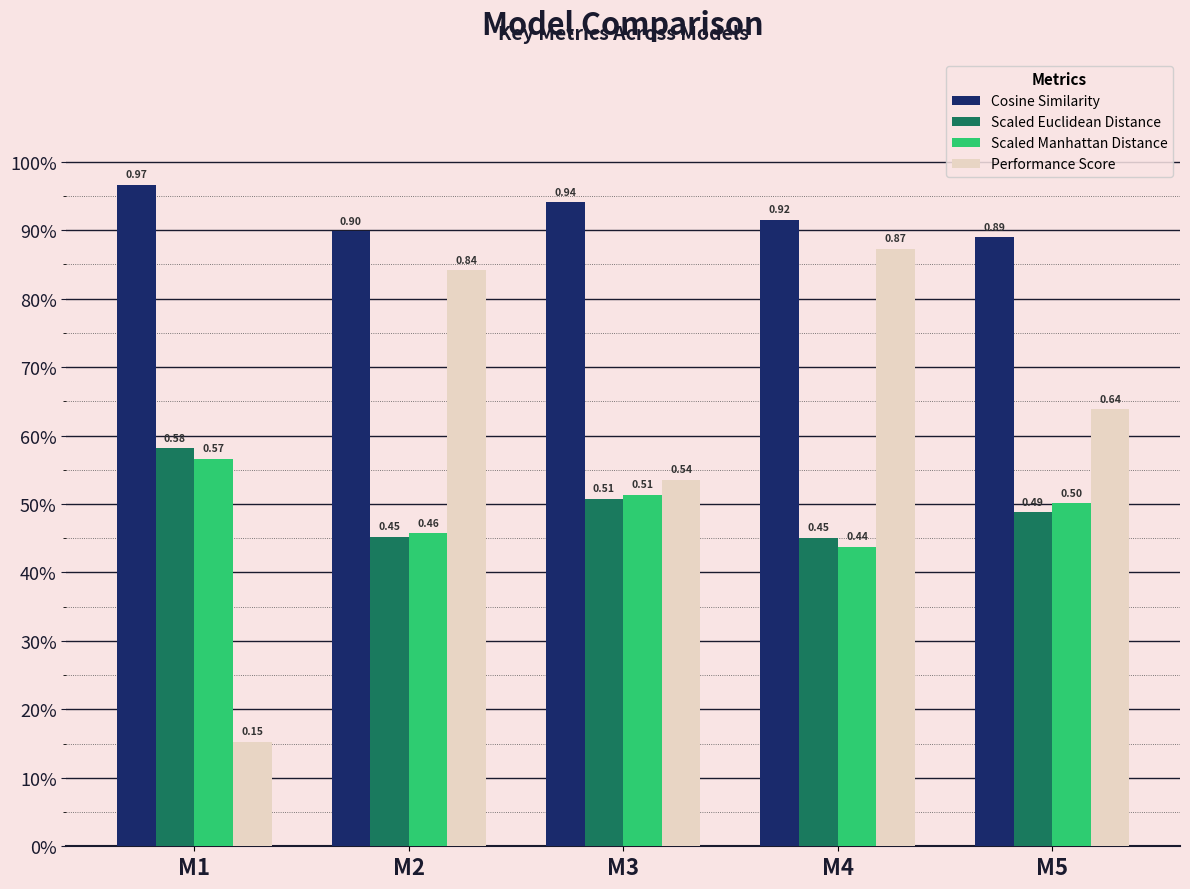

What is the sum of the Cosine Similarity values at M2 and M1?

1.9